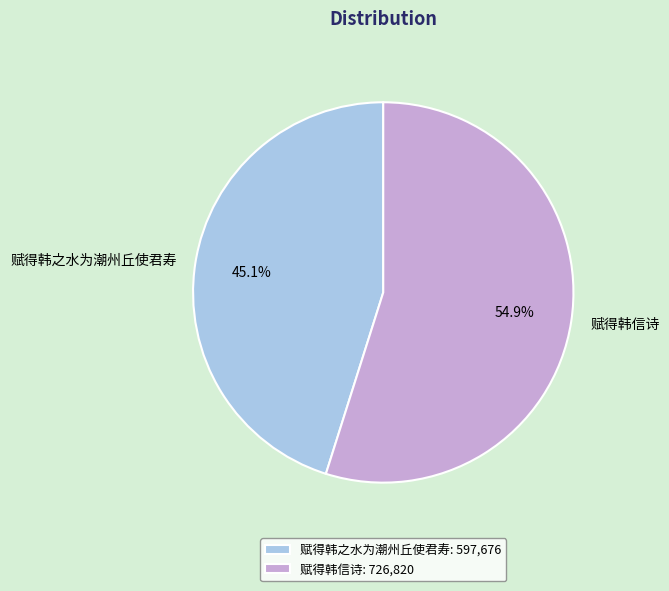

Combined, what portion of the pie is 赋得韩信诗 and 赋得韩之水为潮州丘使君寿?

100.0%